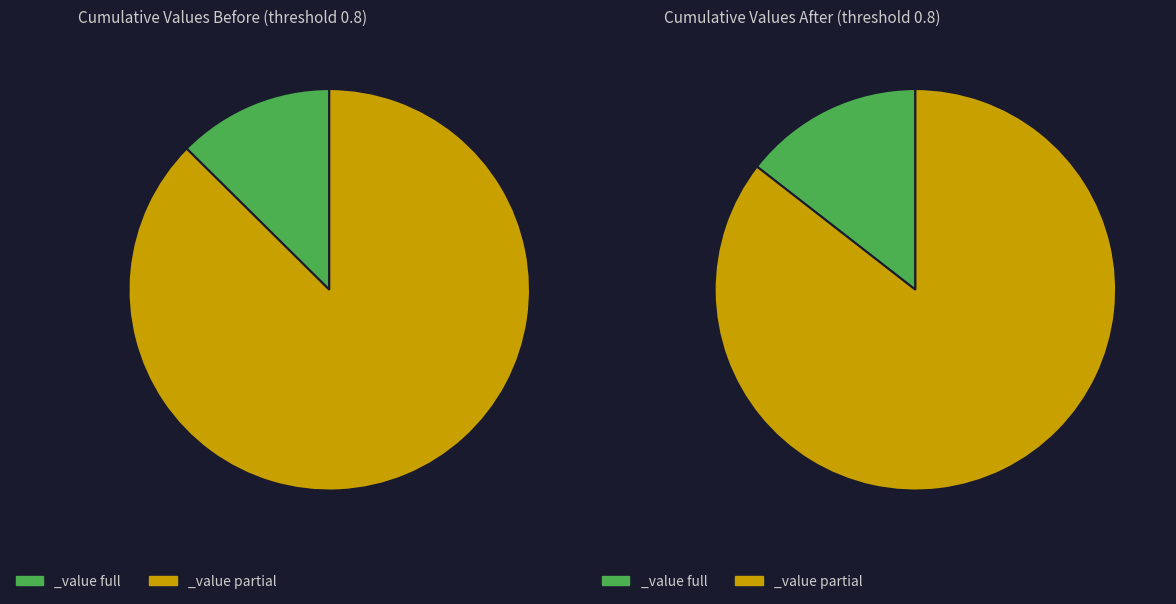

True or false: signal segment 1 accounts for 24% of the total.

False